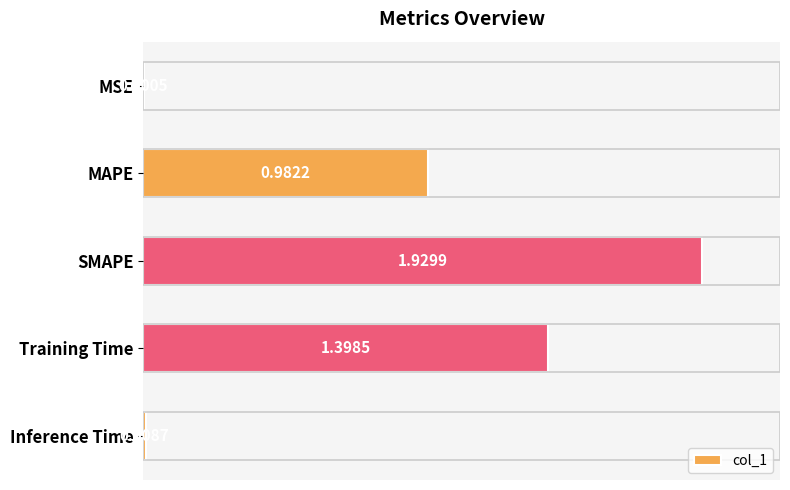

What is the sum of the values at Inference Time and Training Time?

1.4